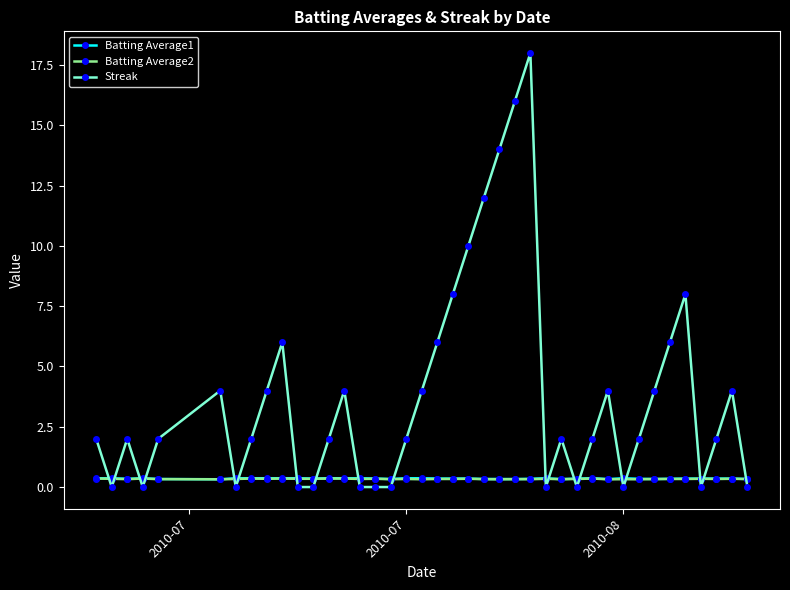

Which series has the largest range (max minus min)?

Streak